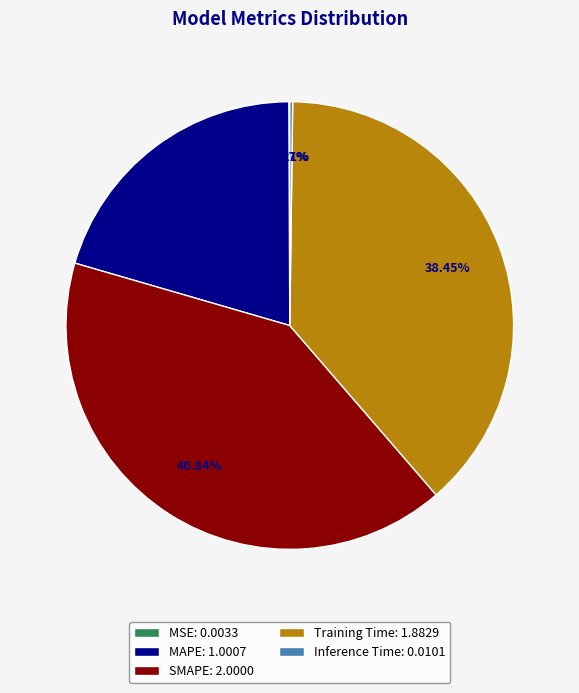

What is the ratio of the value at MAPE: 1.0007 to the value at SMAPE: 2.0000?

0.5